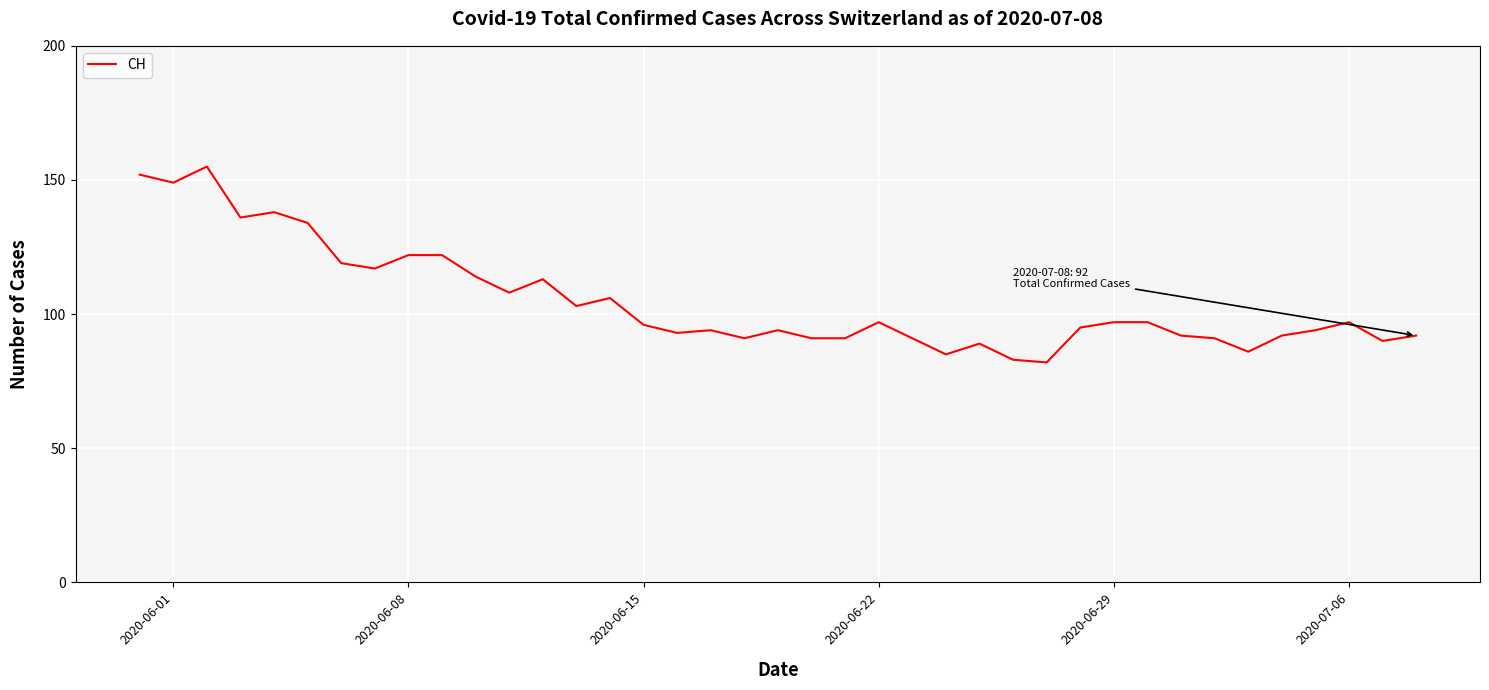

What is the minimum value shown in the chart?

82